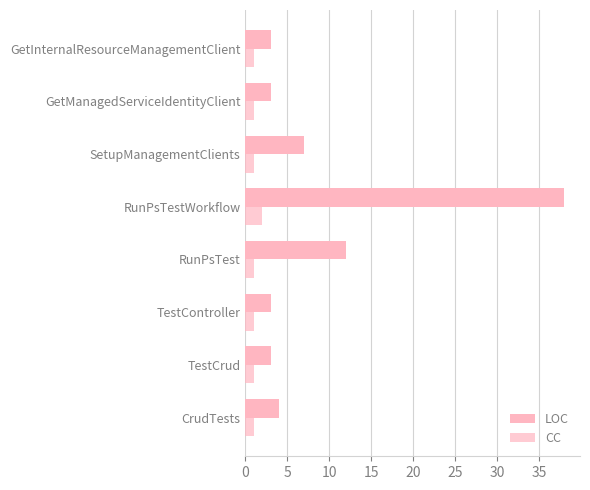

Count the number of categories in the chart.

8